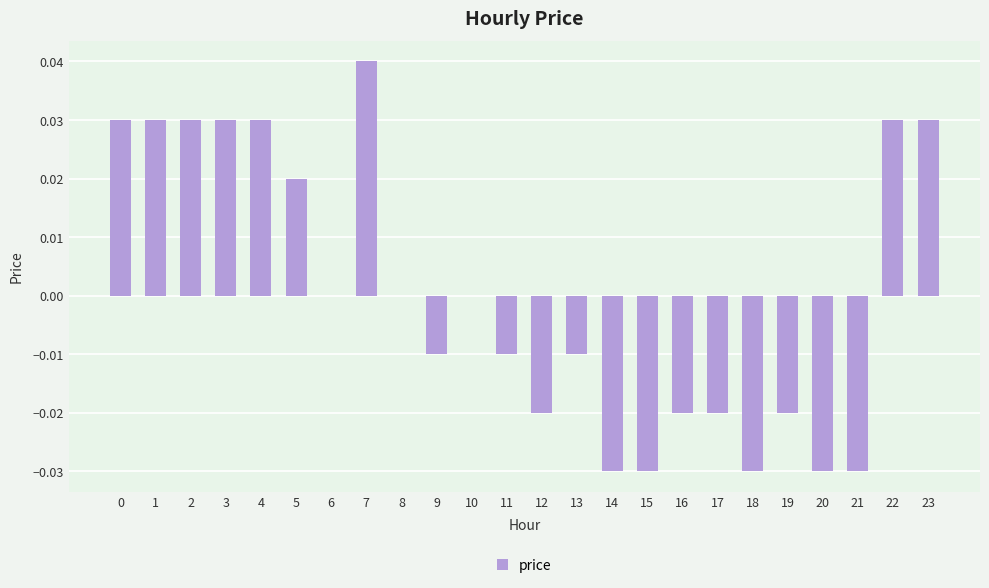

Is it true that the value at 12 is -0.0?

True